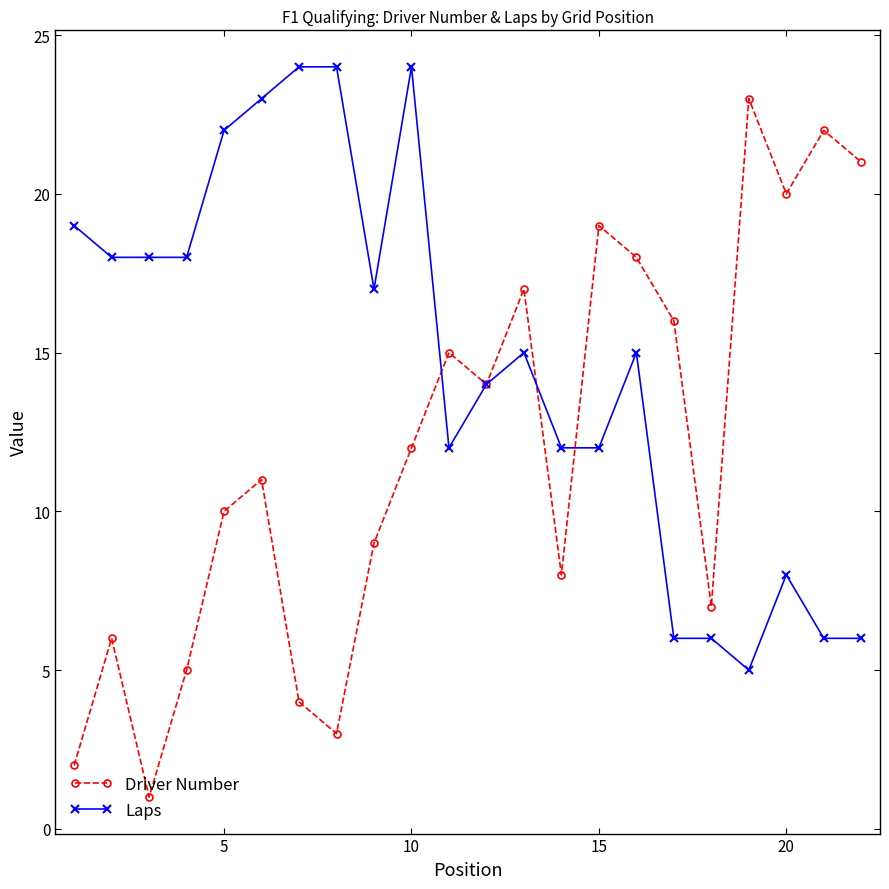

Which series has the largest total across all categories?

Laps